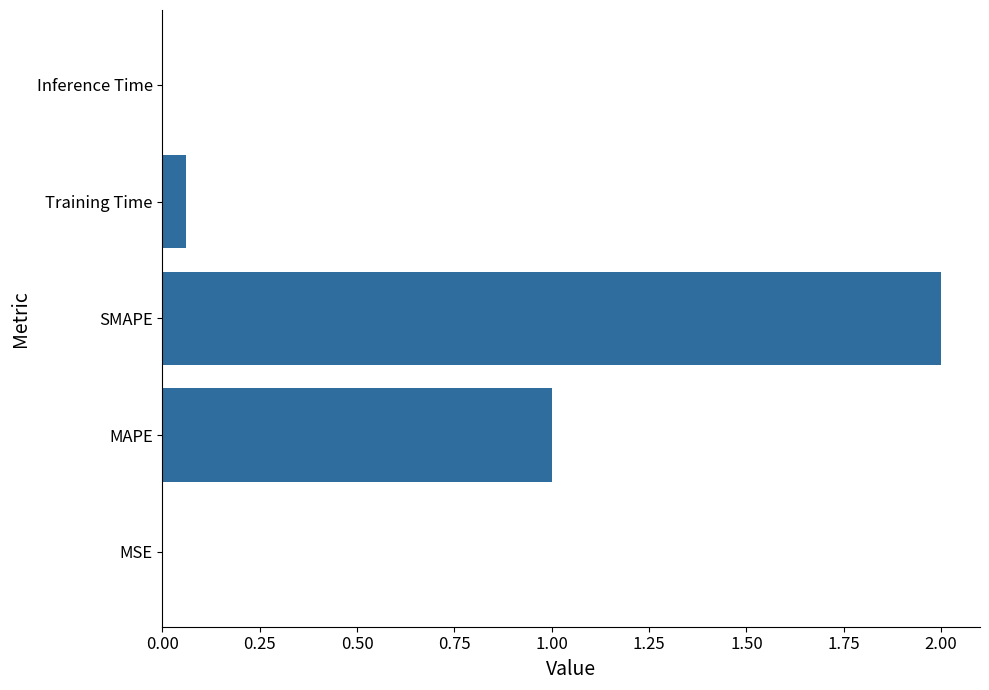

What is the change in value from MAPE to SMAPE?

+1.0